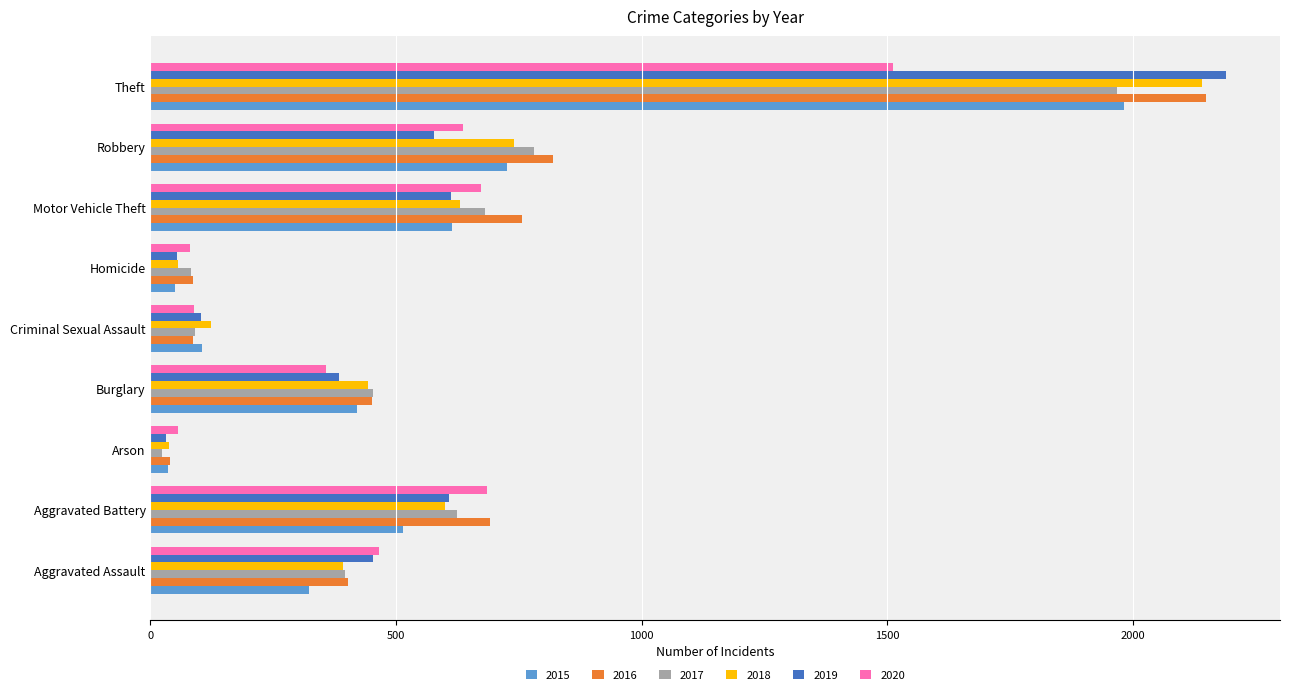

Is it true that 2018 equals 600 at Aggravated Battery?

True